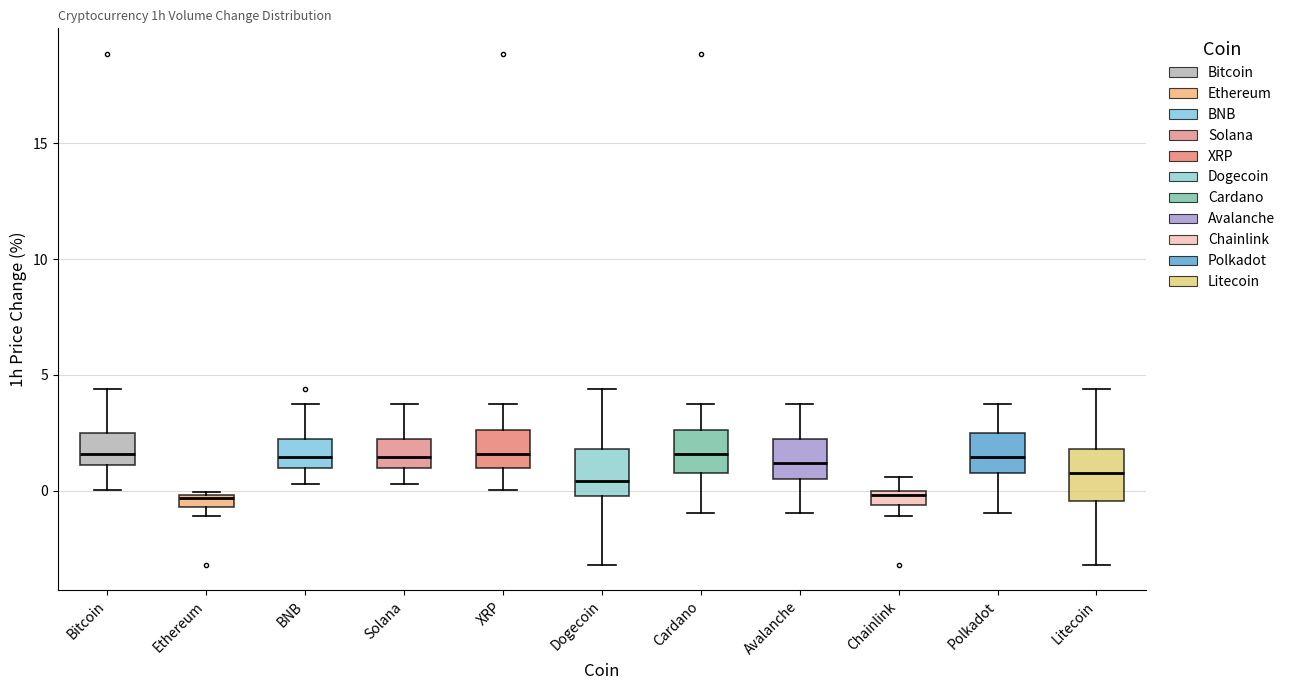

Where does the median line of the box for Cardano sit on the y-axis? The values are not printed on the chart, so give them approximately, as read against the axis.

1.5